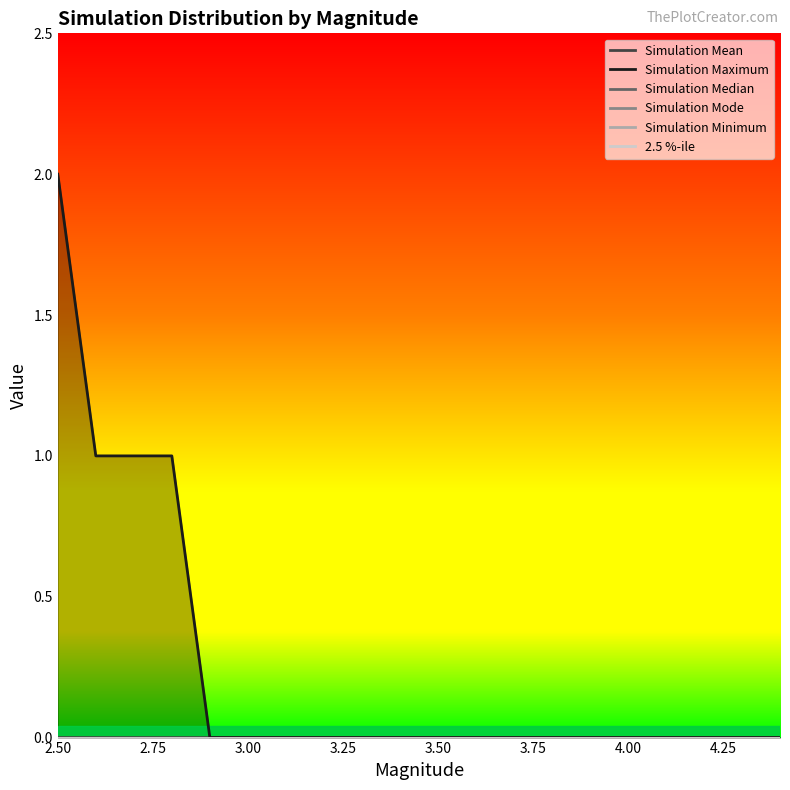

Is it true that Simulation Minimum equals 0.0 at 4.25?

True